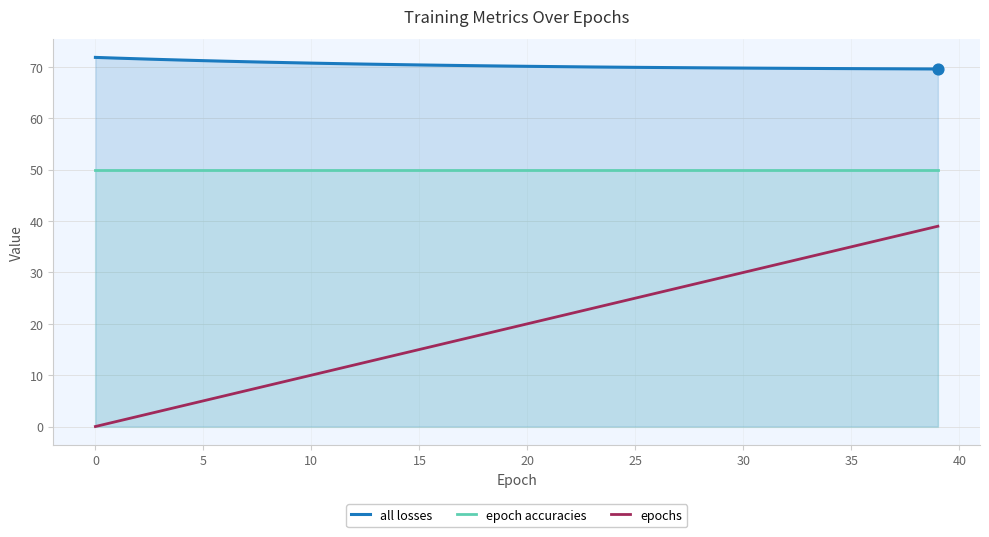

What is the total value across all series at 19?

139.2